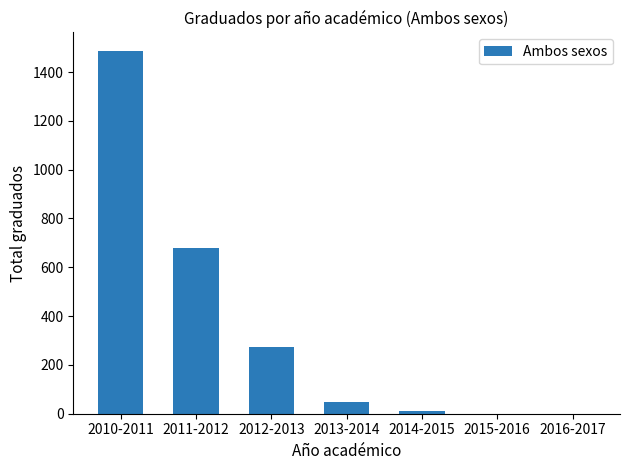

True or false: the data shows 947 at 2011-2012.

False